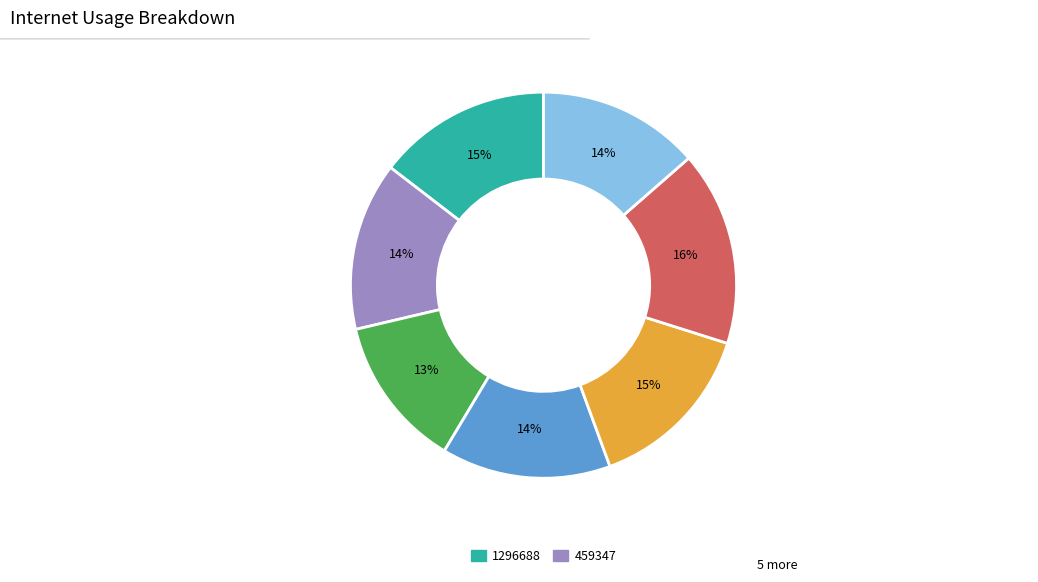

To the nearest percent, what is the average slice percentage?

14%